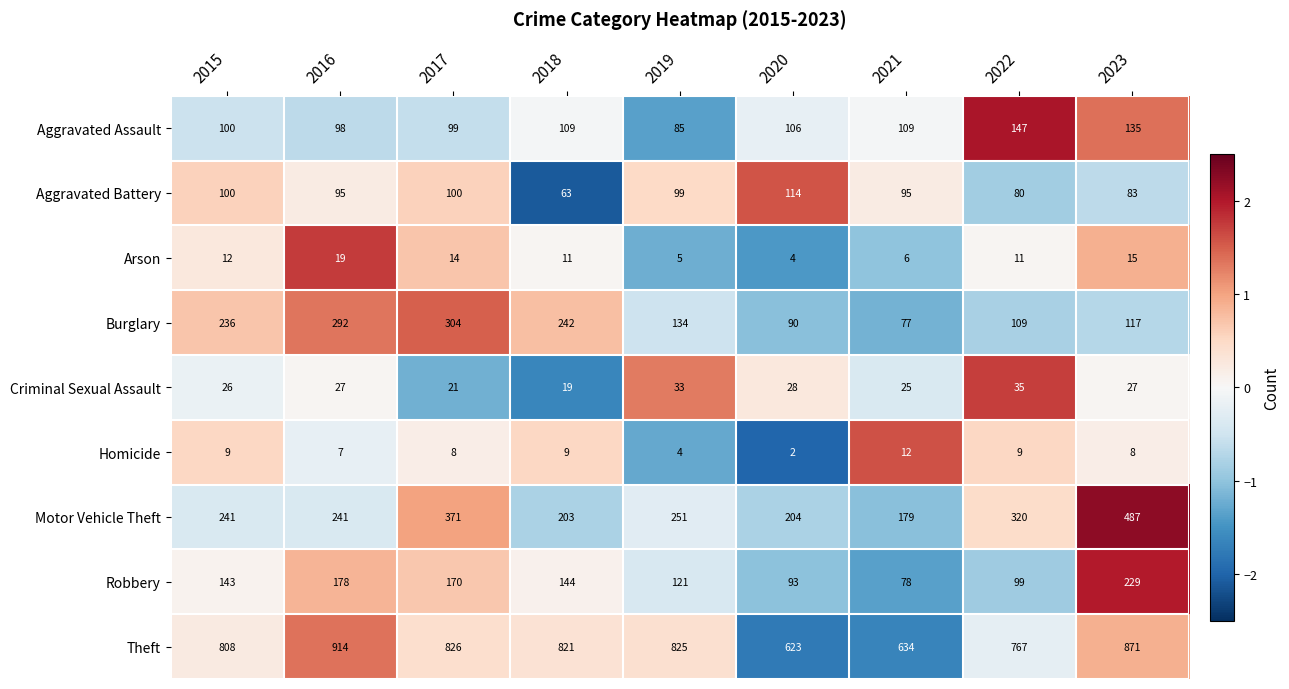

Which series has the widest spread of values?

Motor Vehicle Theft